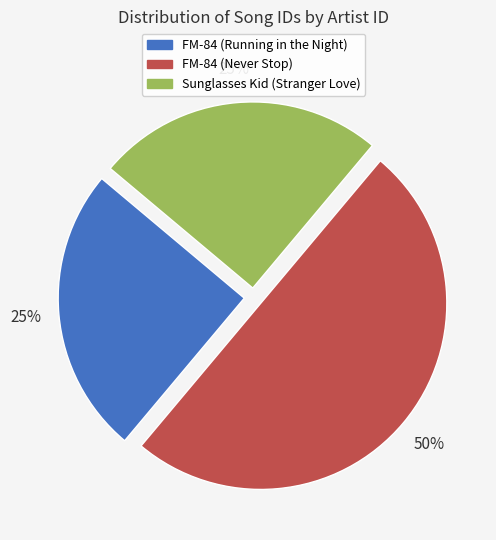

Which has a higher value, Sunglasses Kid (Stranger Love) or FM-84 (Never Stop)?

FM-84 (Never Stop)